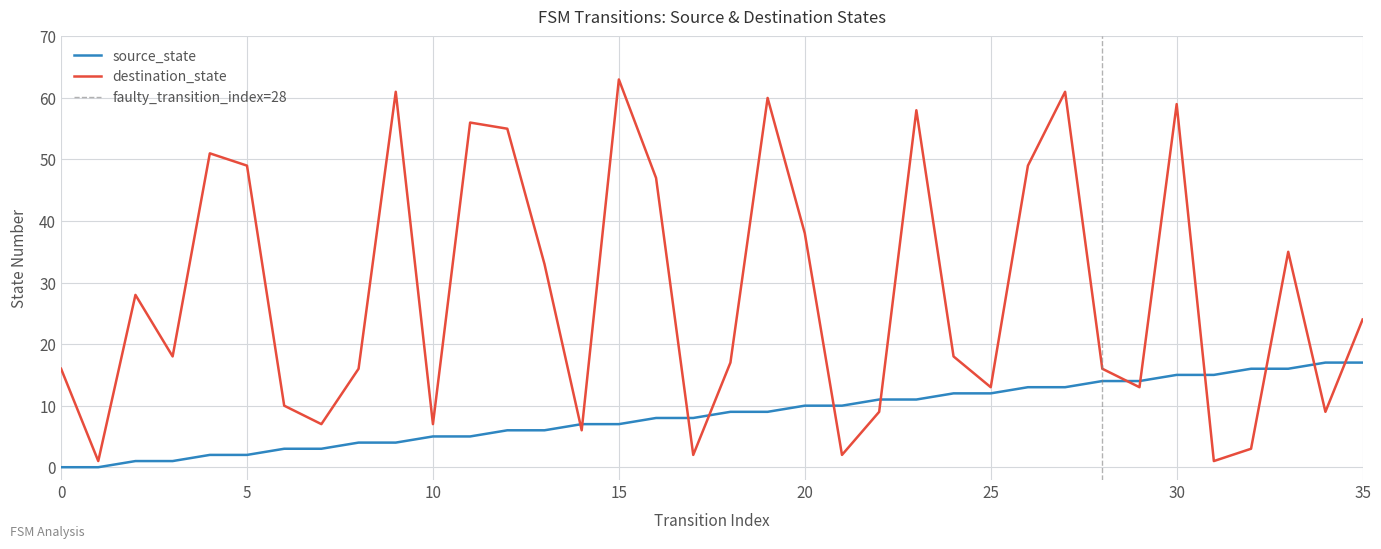

Which series has the largest total across all categories?

destination_state